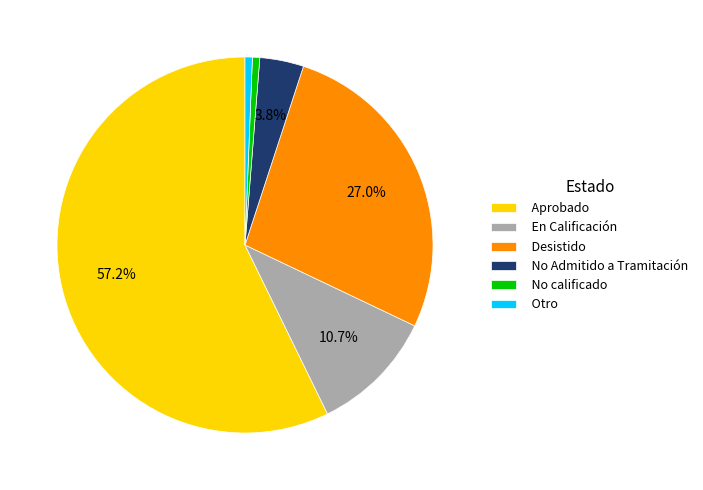

What is the largest slice in the pie chart?

Aprobado